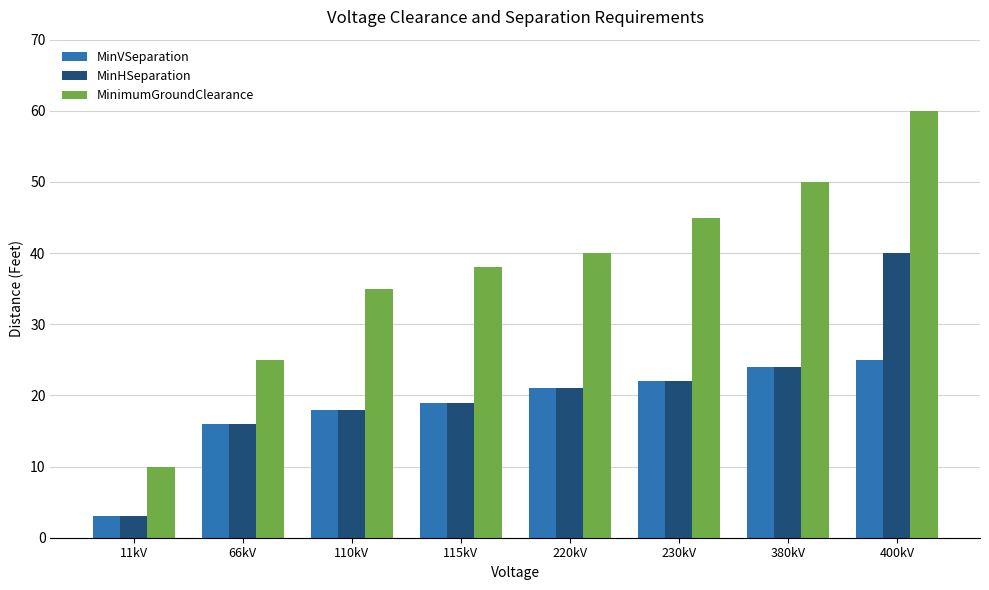

What is the label of the 8th bar from the left?

400kV